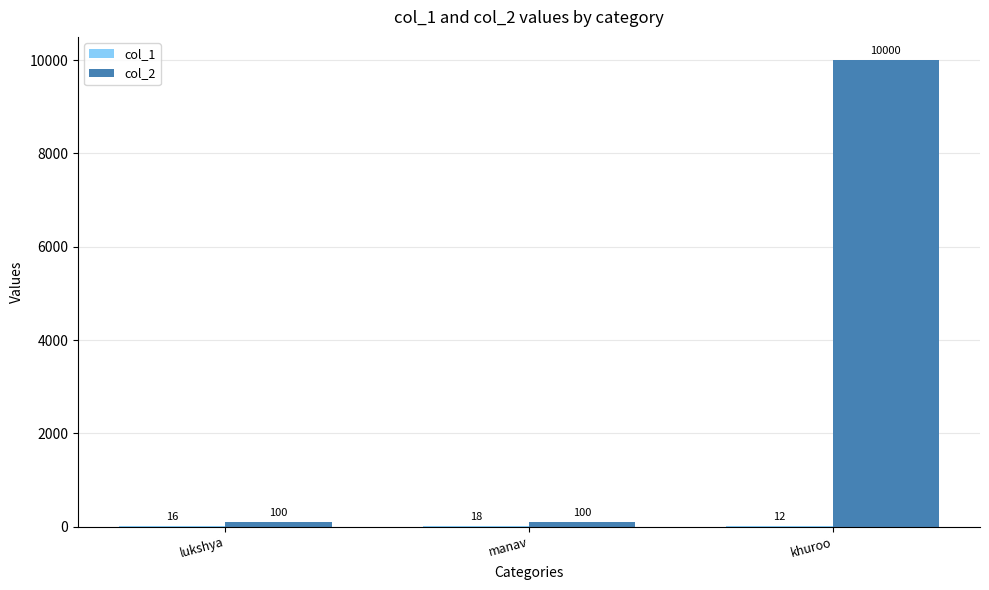

What is the highest value of the col_2 series?

10000